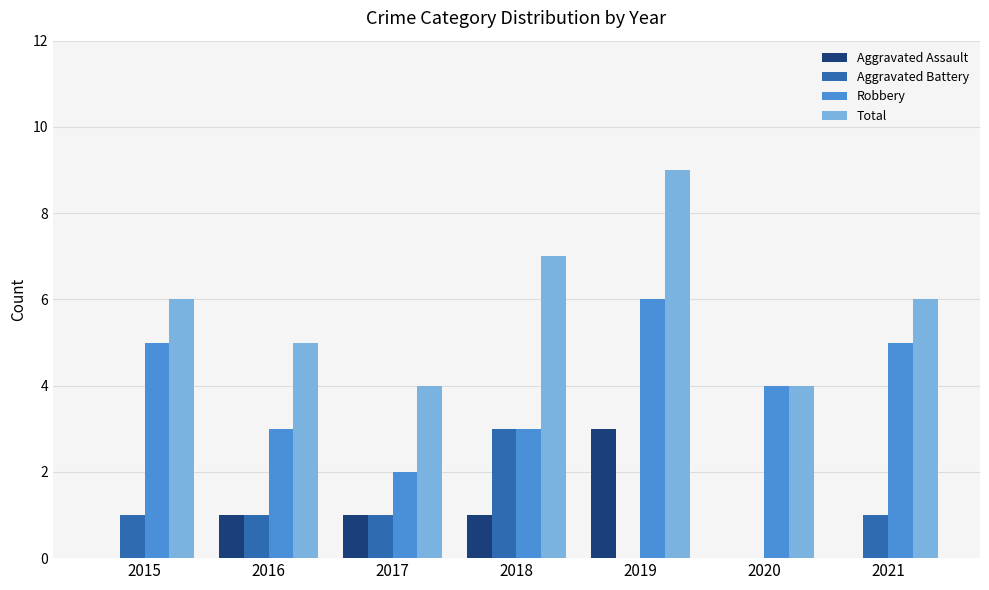

Are the bars horizontal?

No